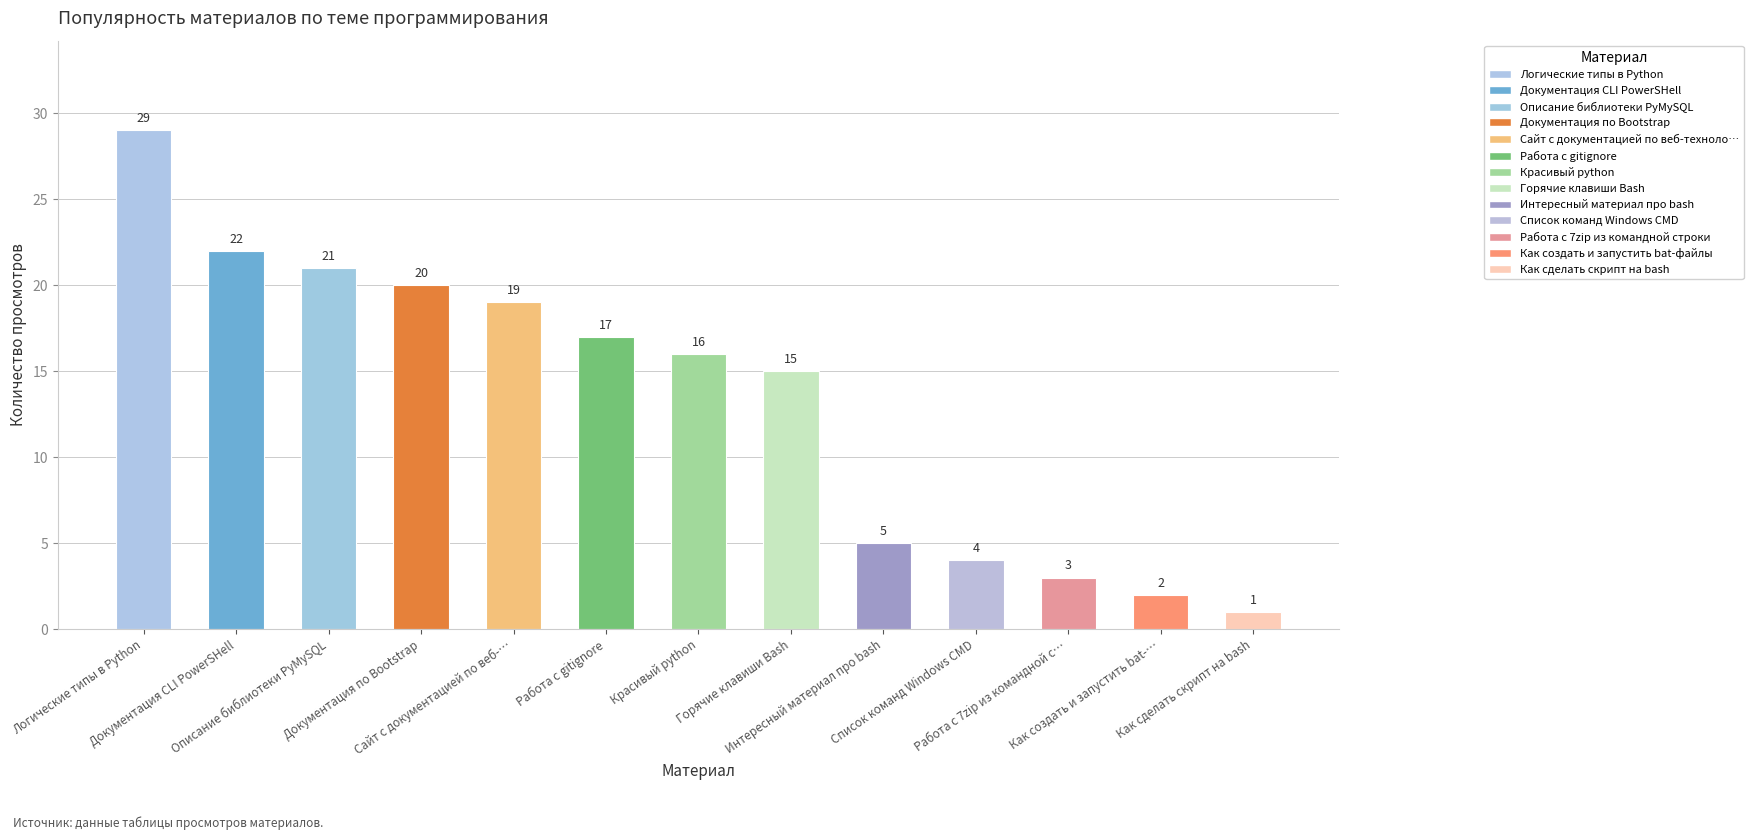

Approximately how many times larger is the value at Интересный материал про bash compared to Красивый python?

0.3